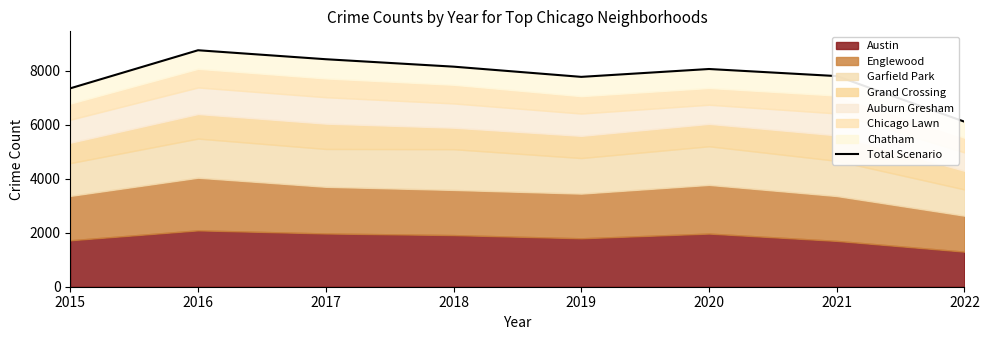

At which label is the value closest to 7429?

2015